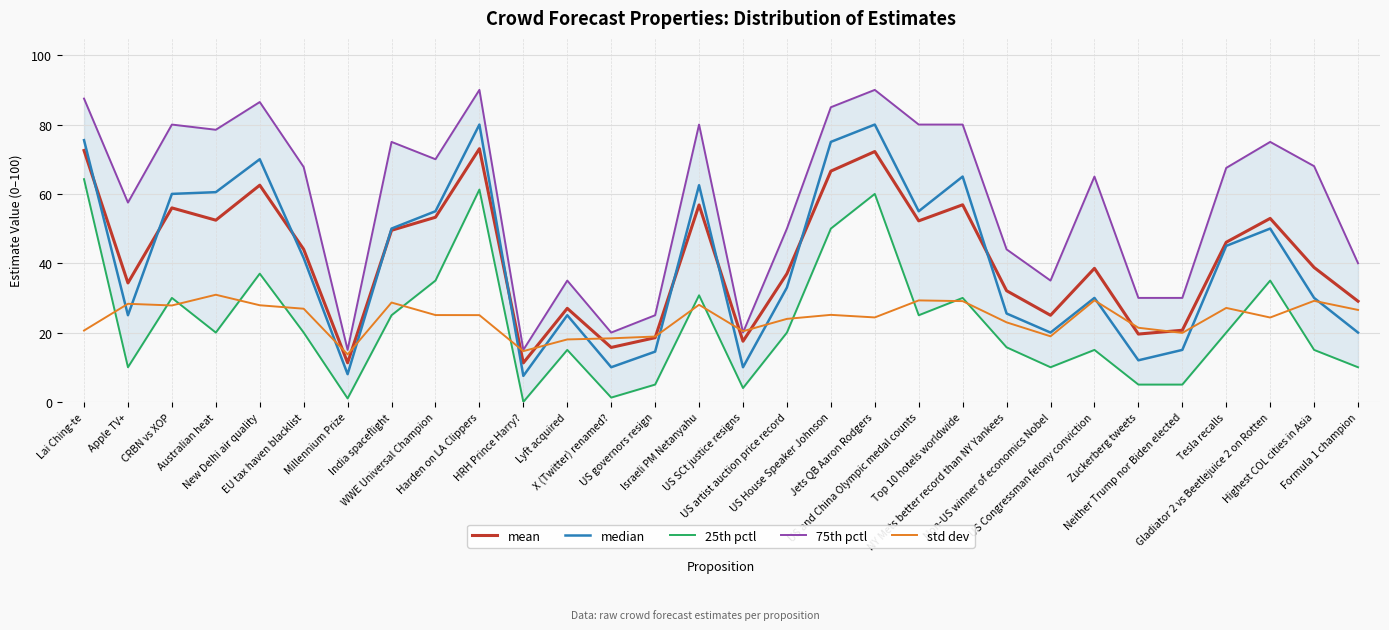

The value of 75th pctl at Australian heat is 46.0. True or false?

False